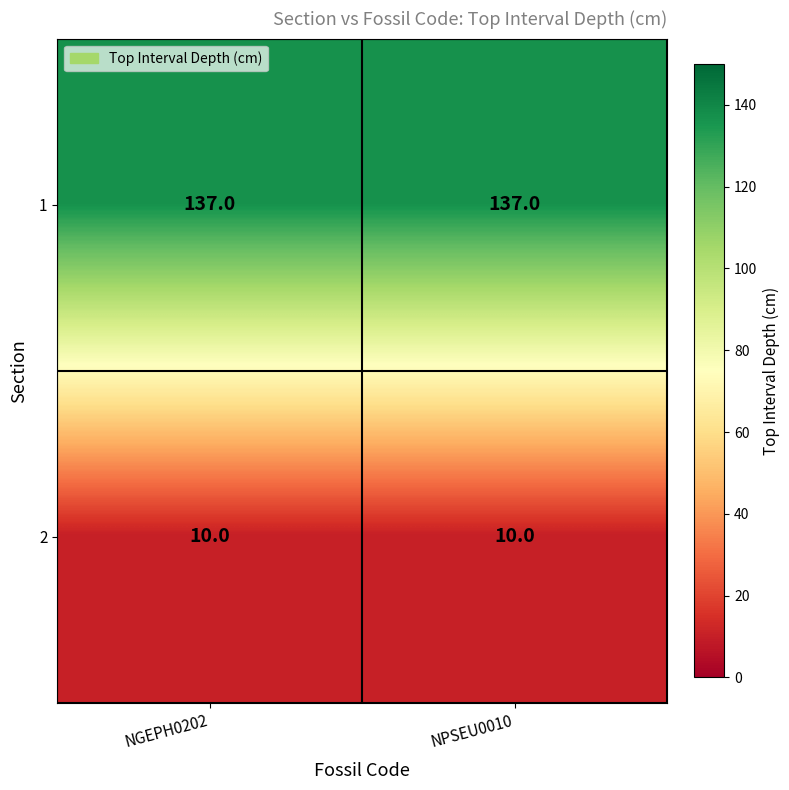

List the series in order of their peak value, lowest first.

2, 1